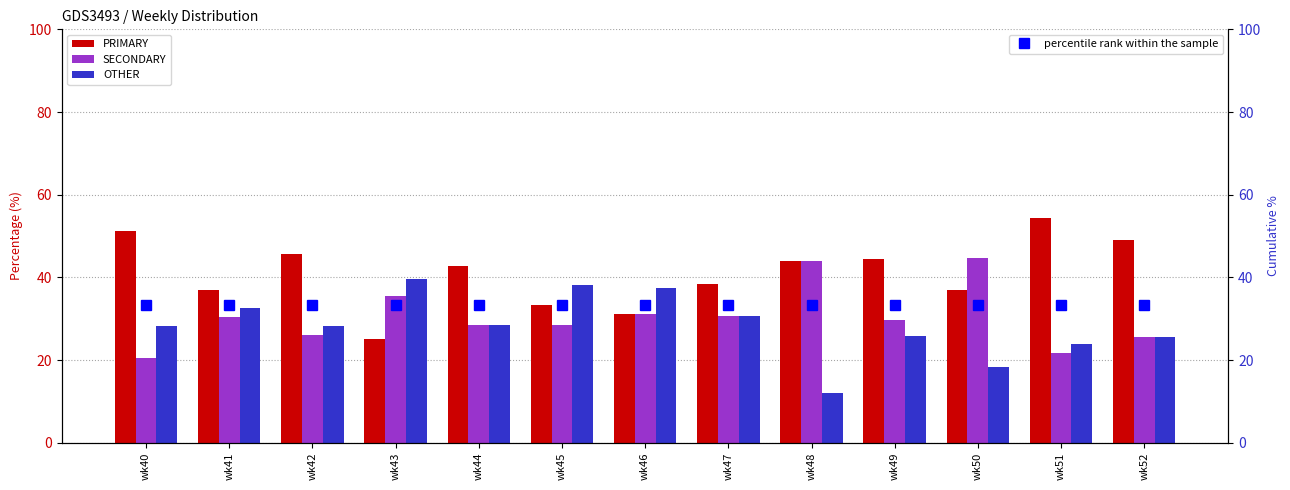

At which category does the chart reach its minimum across all series?

wk48